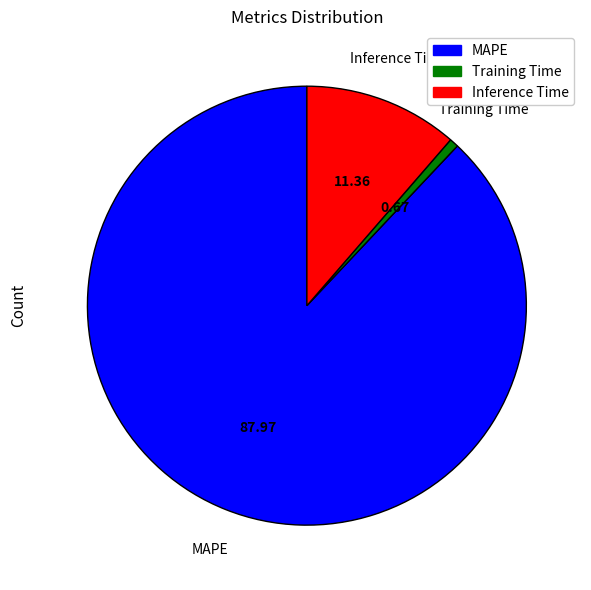

What is the smallest slice in the pie chart?

Training Time